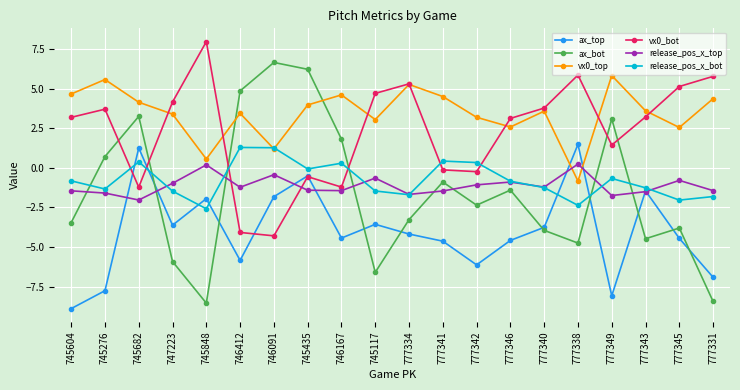

Which category has the highest value in the vx0_top series?

777349